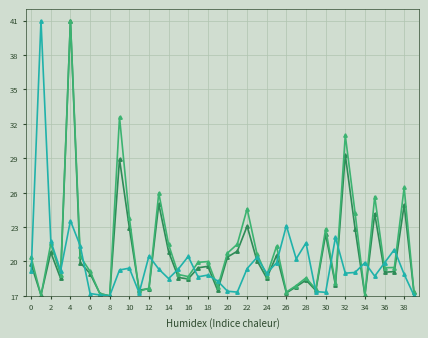

What is the greatest value displayed?

41.0